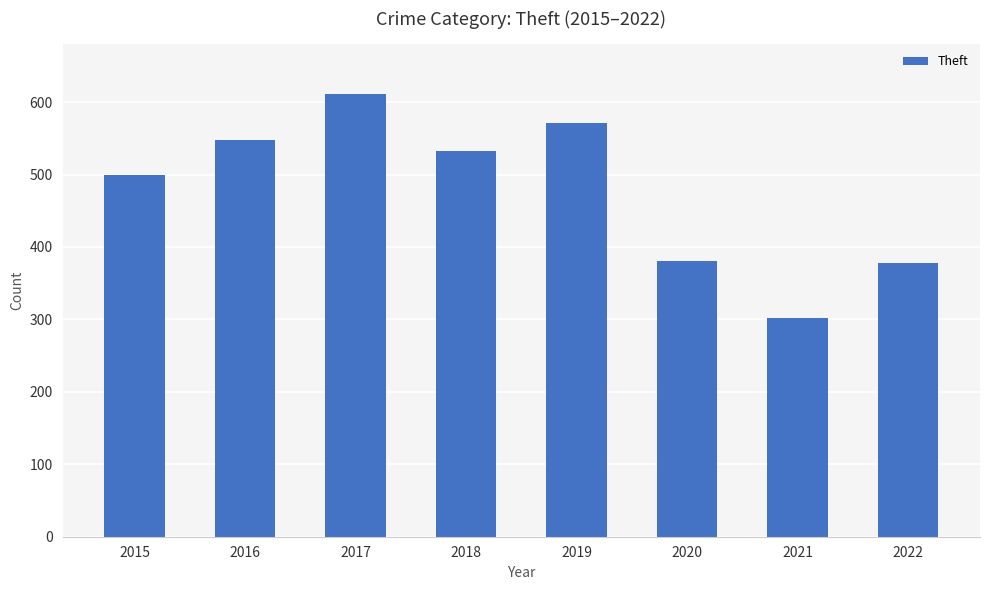

True or false: the data shows 862 at 2015.

False